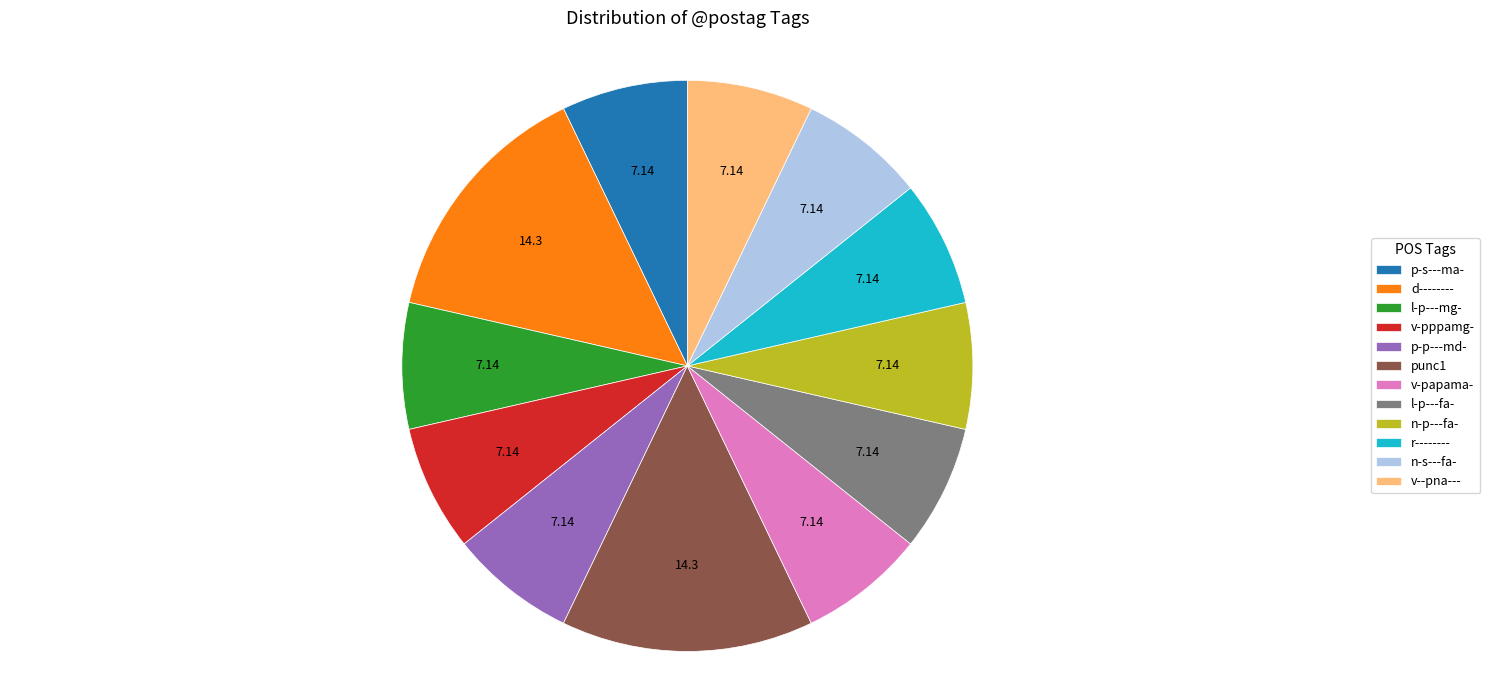

Does n-s---fa- represent more than half of the total?

No